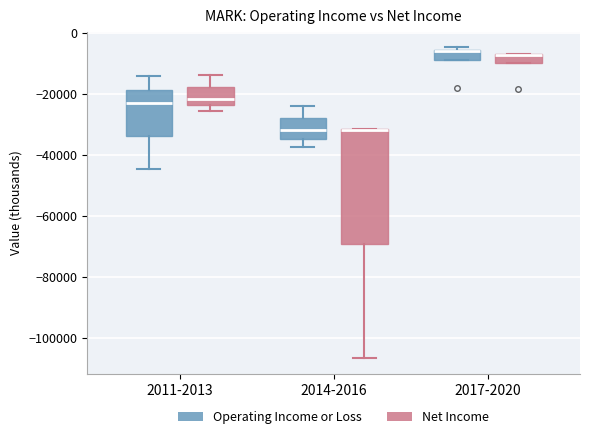

Comparing the boxes themselves (not the whiskers), which one is the tallest?

2014-2016 (Net Income)